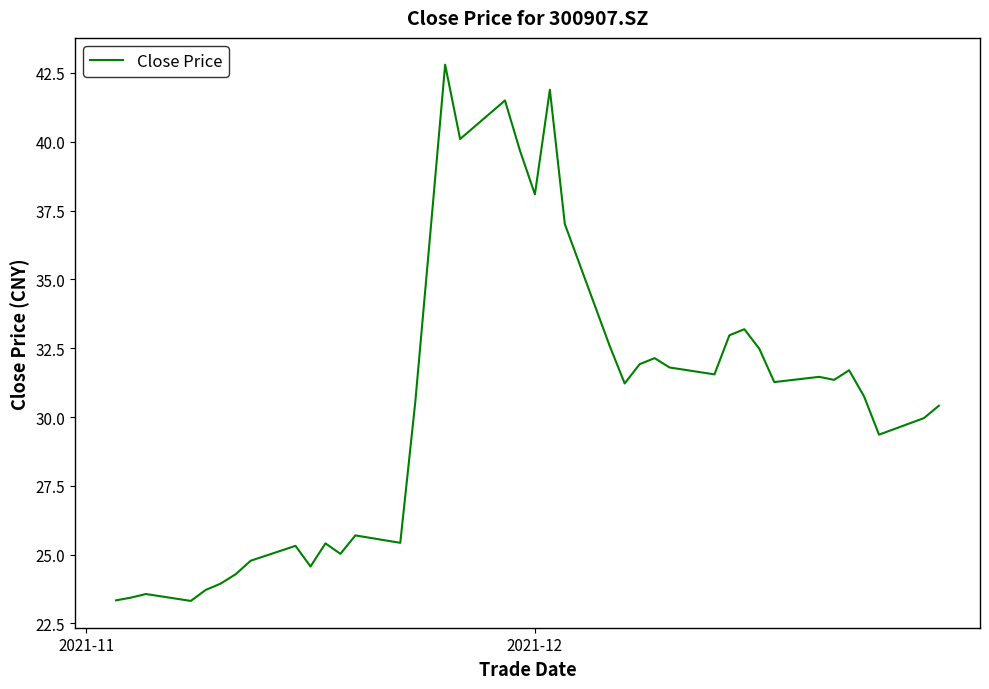

What is the maximum value shown in the chart?

42.8